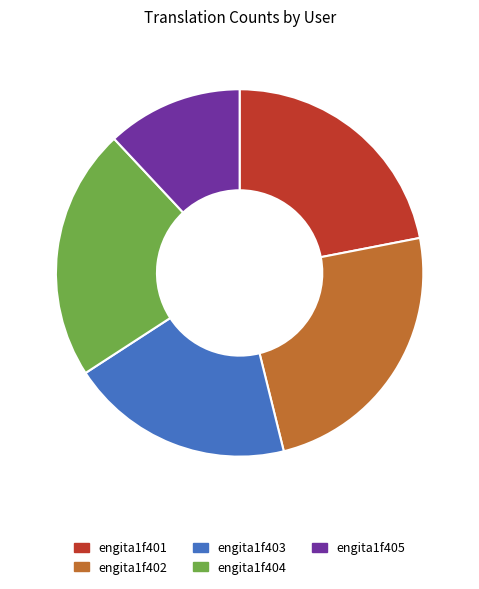

Between engita1f402 and engita1f401, which is larger?

engita1f402